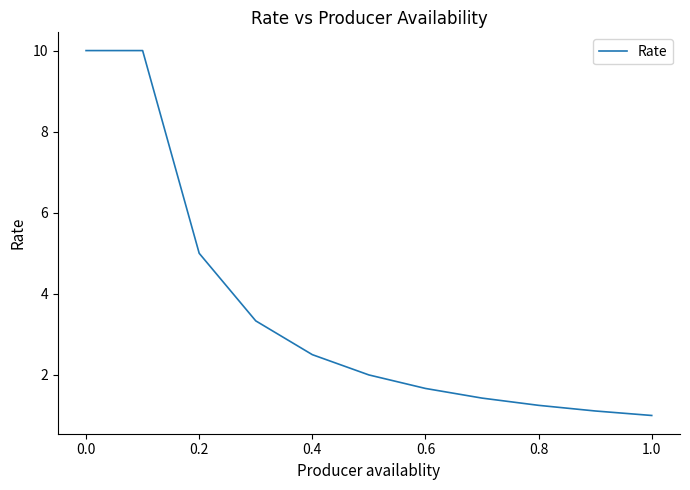

True or false: the data has more than 1 interior local peaks.

False